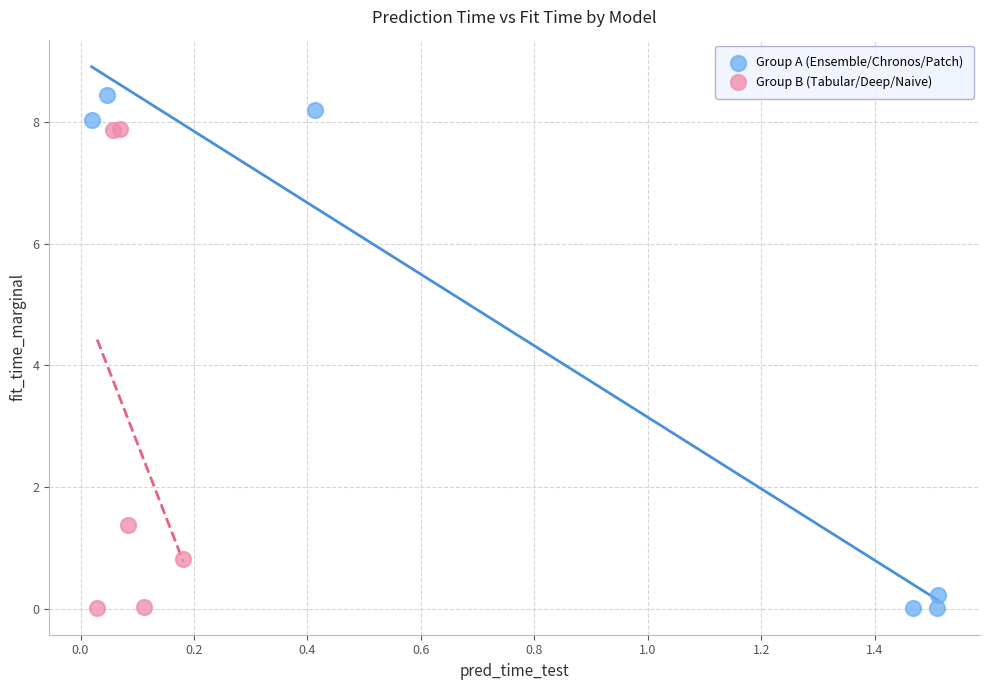

What are all the series names shown in the legend?

Group A (Ensemble/Chronos/Patch), Group B (Tabular/Deep/Naive)